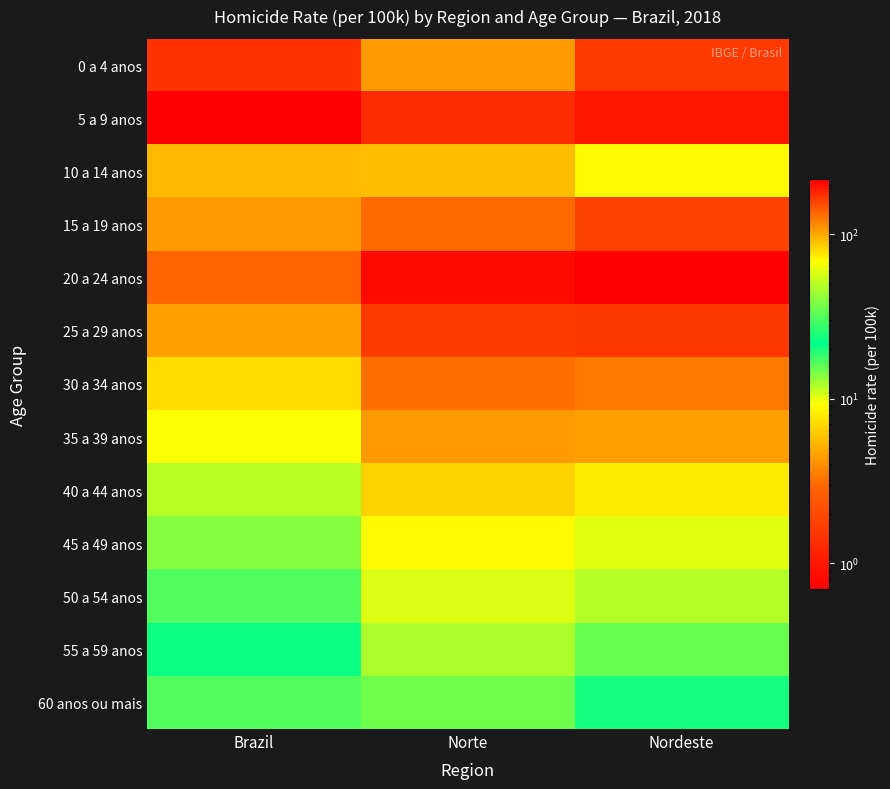

Reading right to left, list all the values displayed in this chart.

0 a 4 anos: Nordeste=1.6	Norte=4.4	Brazil=1.4
5 a 9 anos: Nordeste=1.0	Norte=1.3	Brazil=0.7
10 a 14 anos: Nordeste=9.0	Norte=5.7	Brazil=5.5
15 a 19 anos: Nordeste=160.4	Norte=132.2	Brazil=107.0
20 a 24 anos: Nordeste=216.1	Norte=202.6	Brazil=138.0
25 a 29 anos: Nordeste=165.3	Norte=164.0	Brazil=103.8
30 a 34 anos: Nordeste=124.0	Norte=130.5	Brazil=79.9
35 a 39 anos: Nordeste=103.8	Norte=107.5	Brazil=67.4
40 a 44 anos: Nordeste=74.2	Norte=84.2	Brazil=49.3
45 a 49 anos: Nordeste=60.0	Norte=69.0	Brazil=39.5
50 a 54 anos: Nordeste=48.8	Norte=58.0	Brazil=31.3
55 a 59 anos: Nordeste=35.0	Norte=46.5	Brazil=23.0
60 anos ou mais: Nordeste=23.9	Norte=35.7	Brazil=16.7